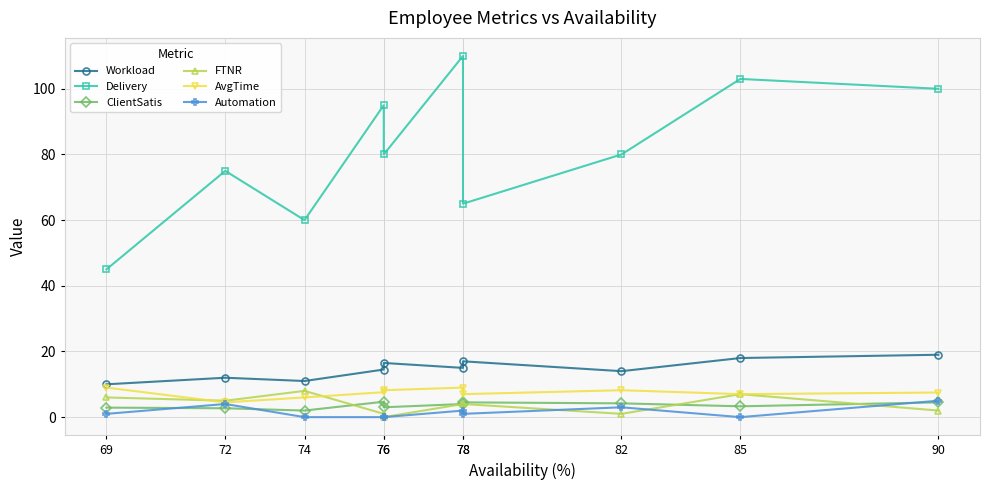

True or false: ClientSatis has a value of 4.2 at 82.

True